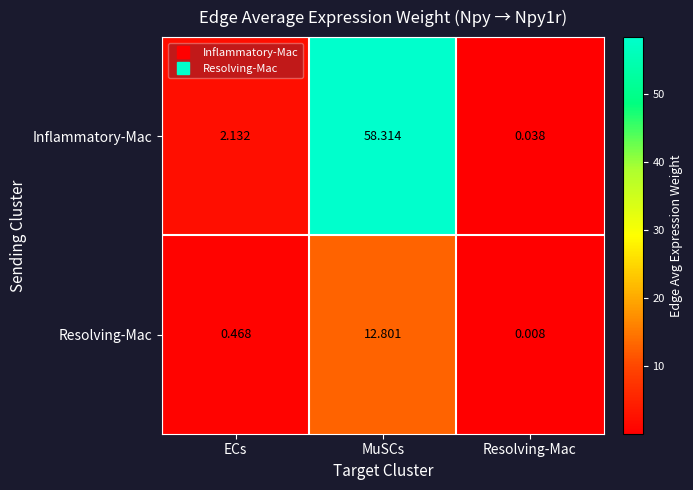

At how many categories does at least one series exceed 37?

1